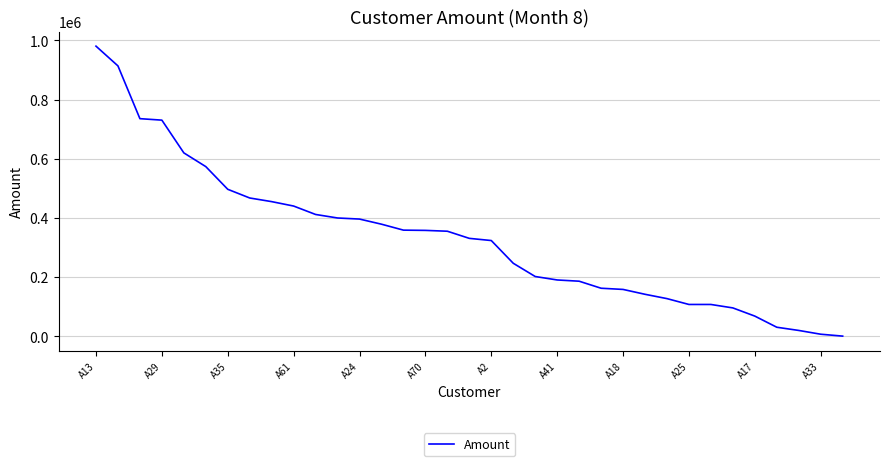

What is the difference between the maximum and minimum values?

980149